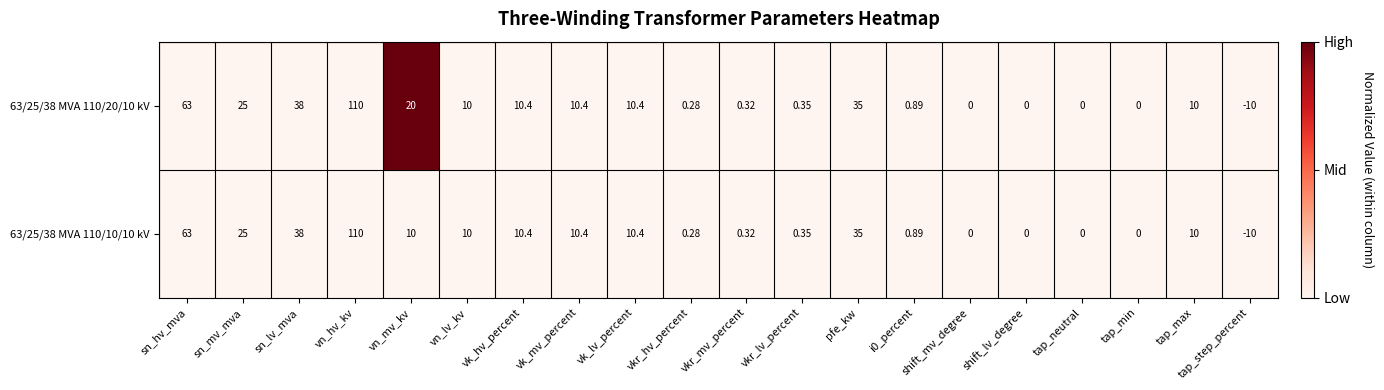

At which label does 63/25/38 MVA 110/10/10 kV first exceed 10?

sn_hv_mva